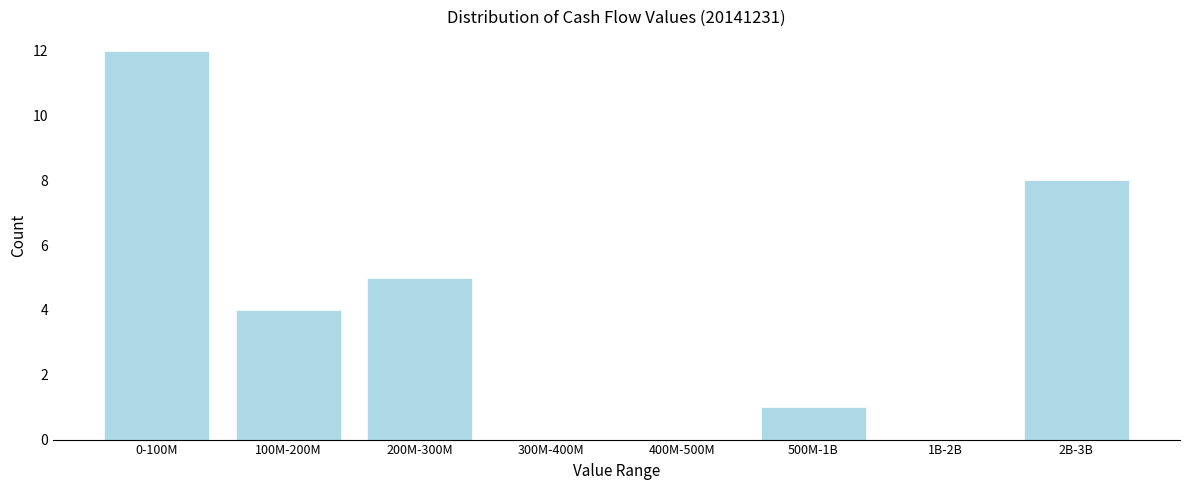

Reading left to right, list all the values displayed in this chart.

0-100M=12	100M-200M=4	200M-300M=5	300M-400M=0	400M-500M=0	500M-1B=1	1B-2B=0	2B-3B=8